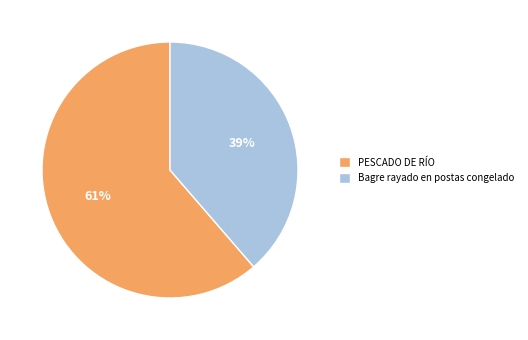

What is the ratio of the value at PESCADO DE RÍO to the value at Bagre rayado en postas congelado?

1.6